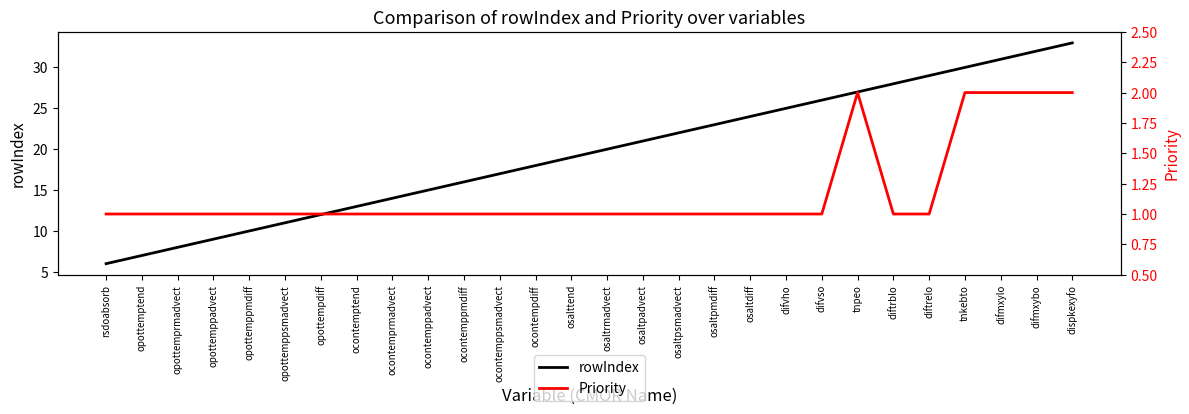

What is the label of the 21st point from the left?

difvso